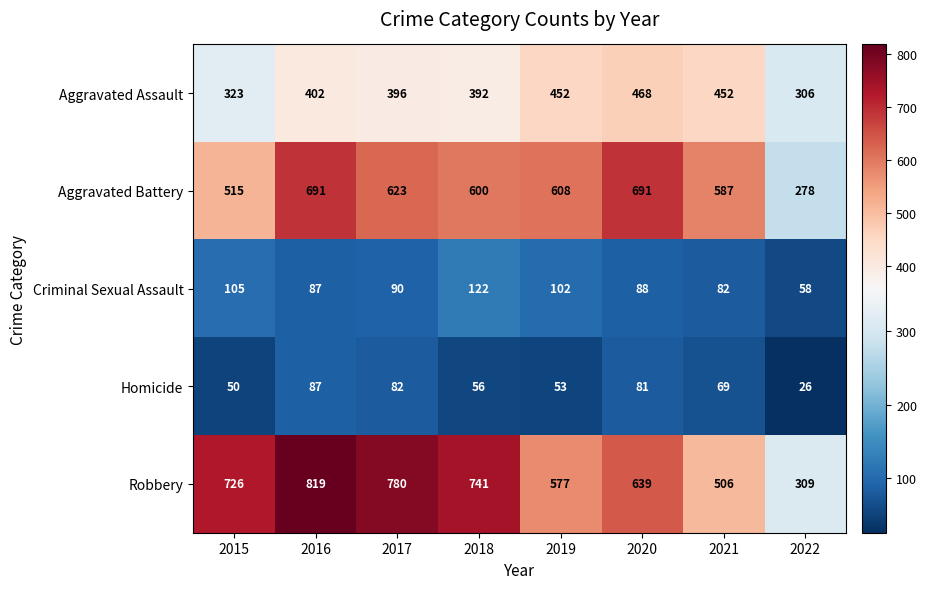

What is the highest value of the Robbery series?

819